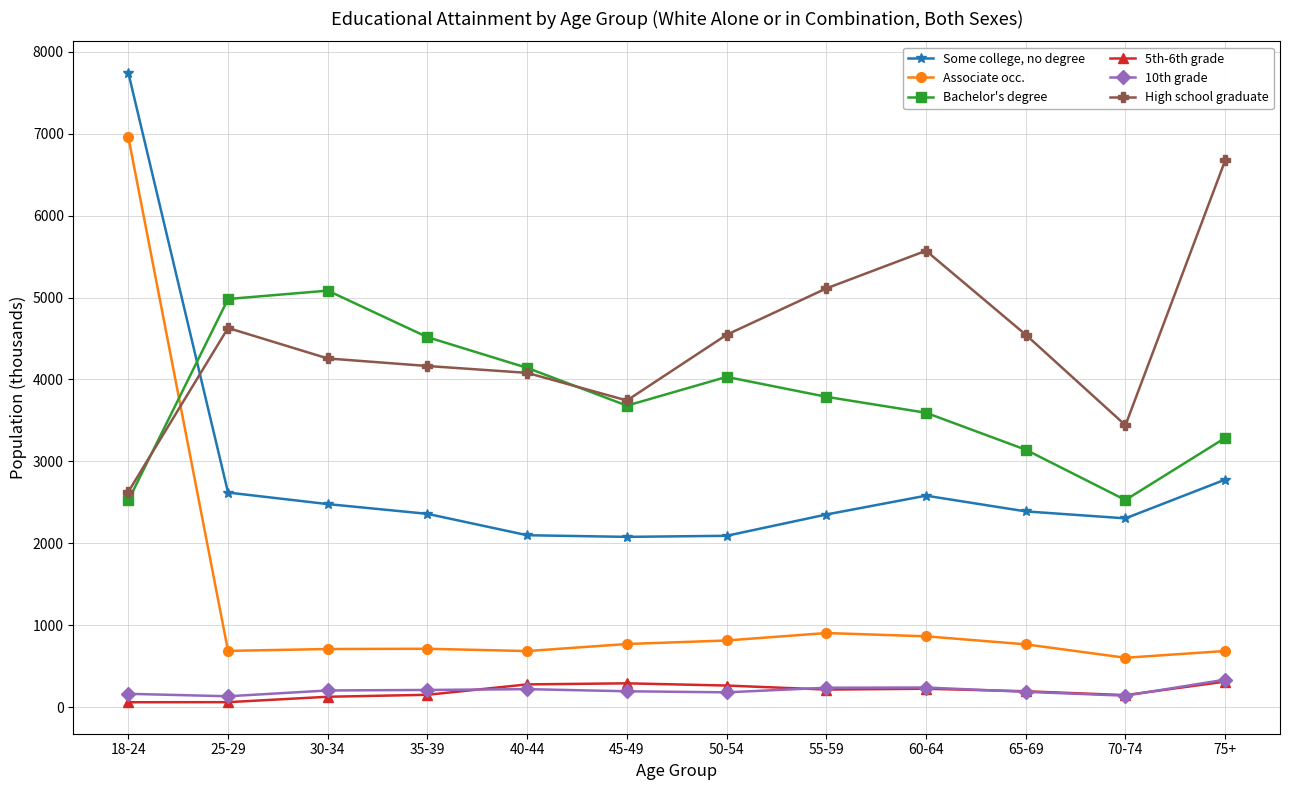

What is the value of the Some college, no degree point at the 10th from the left?

2389